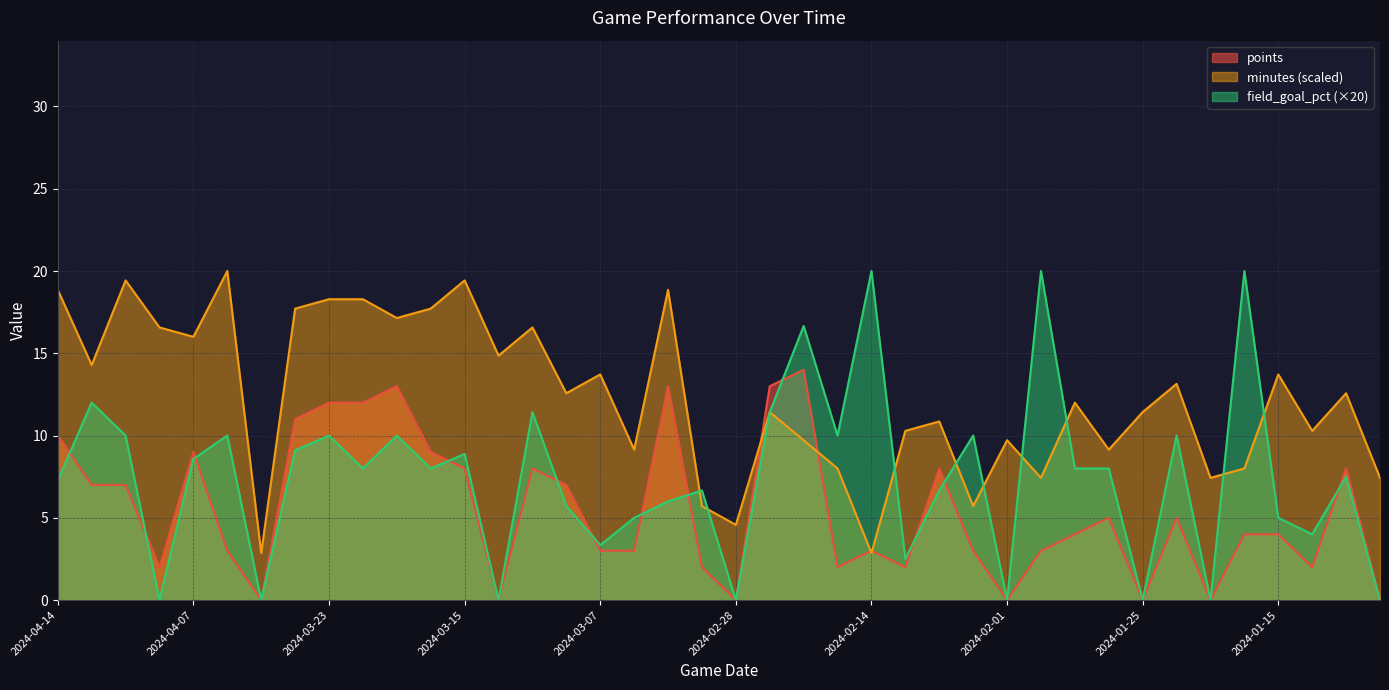

At which label does points reach its peak?

2024-02-23